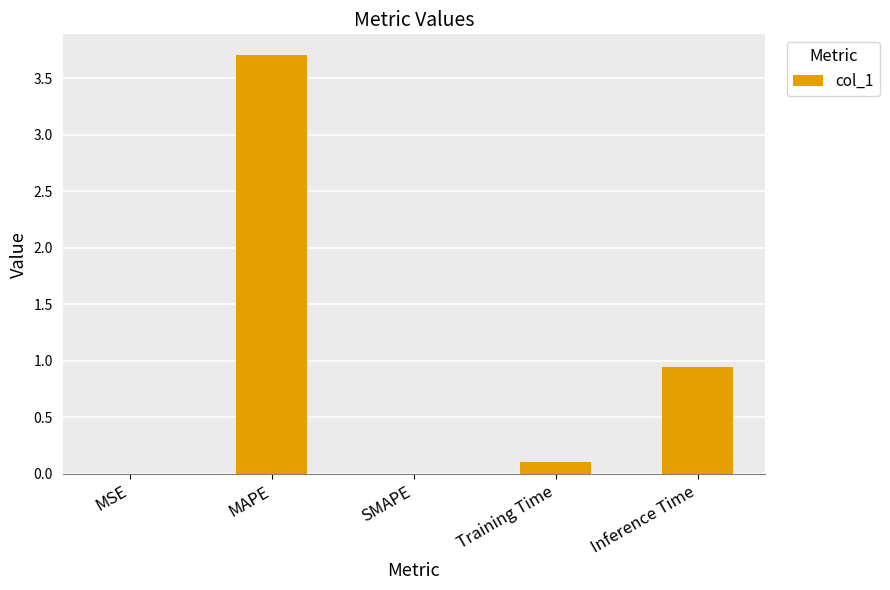

The chart shows a value of 0.0 at SMAPE. True or false?

True